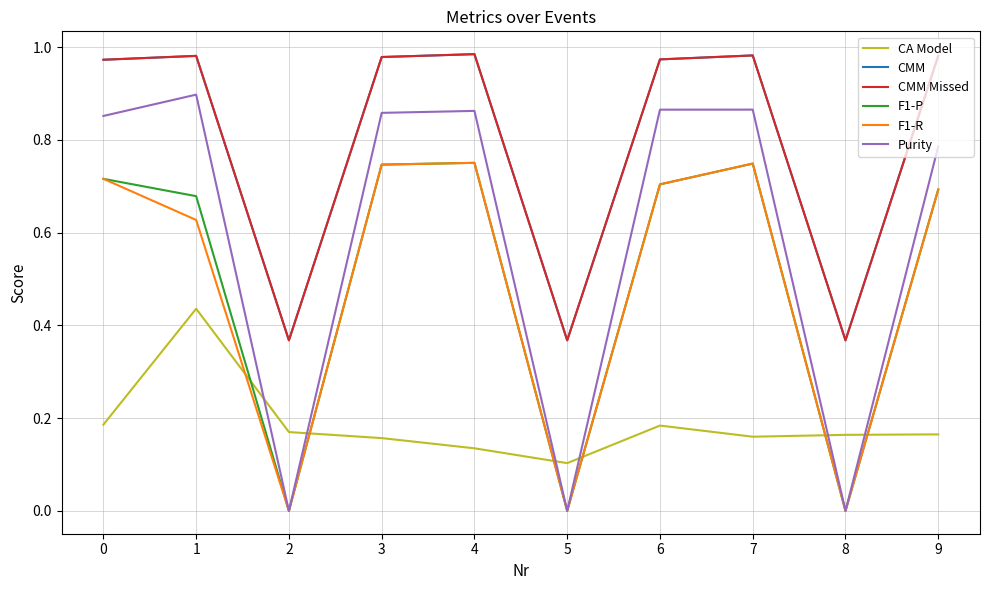

At which category does CA Model reach its first local peak?

1